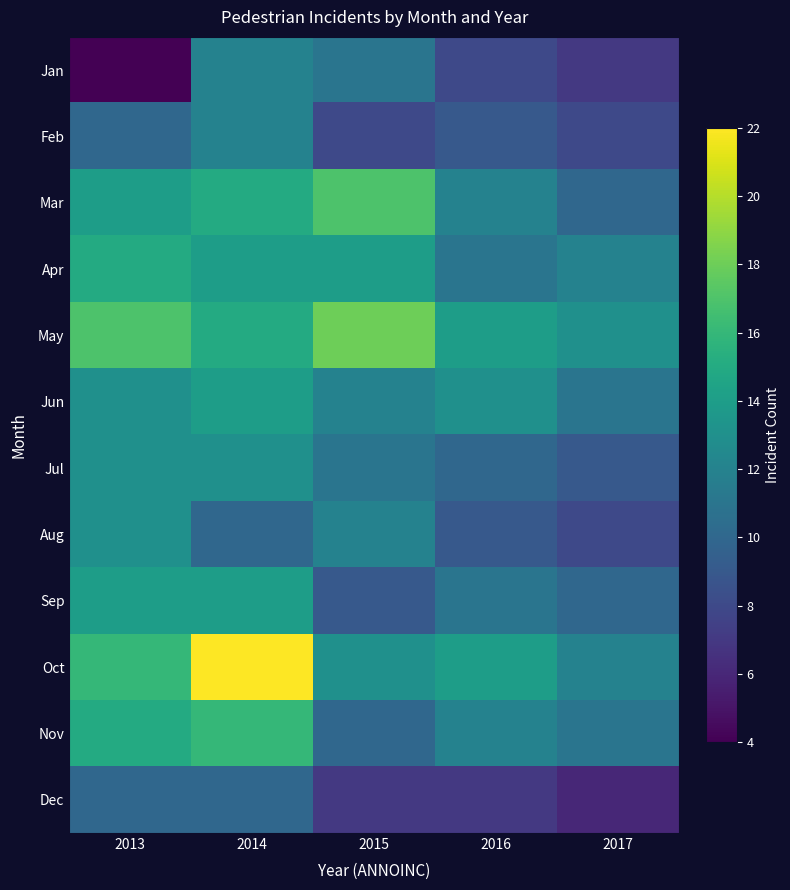

Between 2015 and 2017, which is larger?

2015